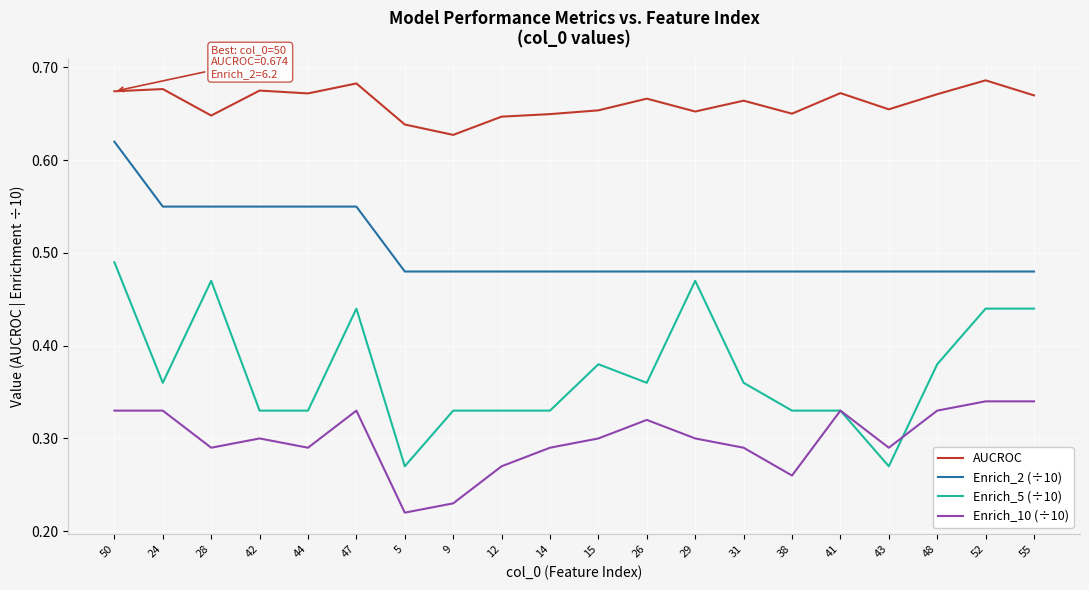

Where is Enrich_10 (÷10) nearest to the value 0?

5